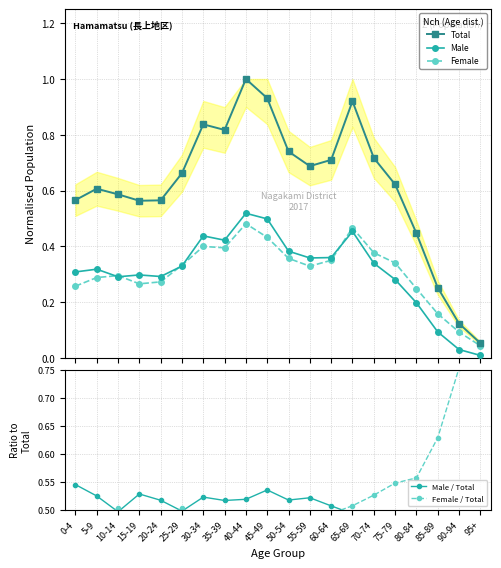

True or false: Male / Total and Female cross at least once.

False